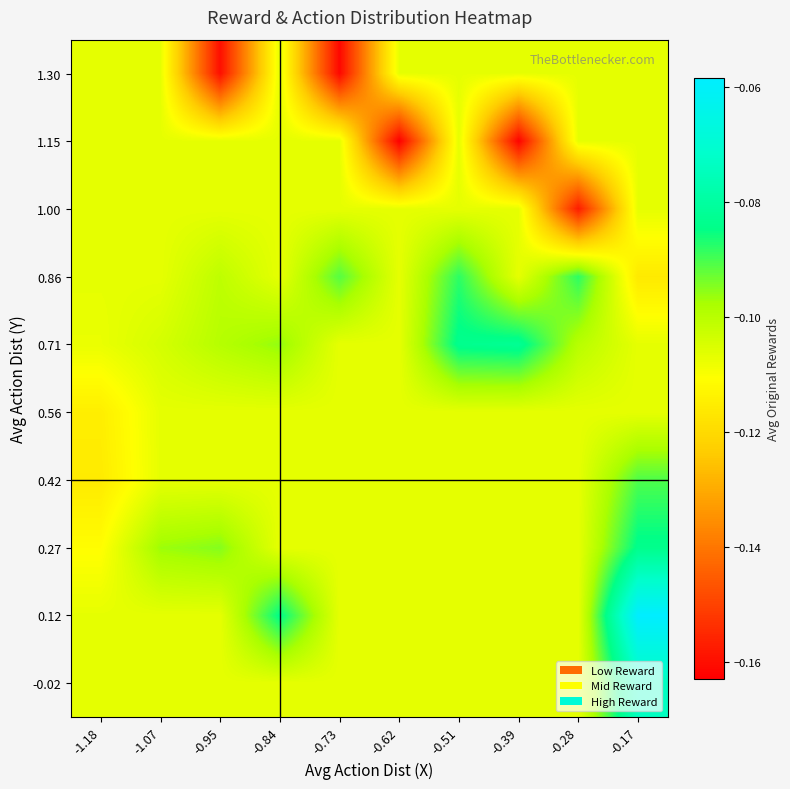

What is the difference between the highest and lowest values at -0.17?

0.1